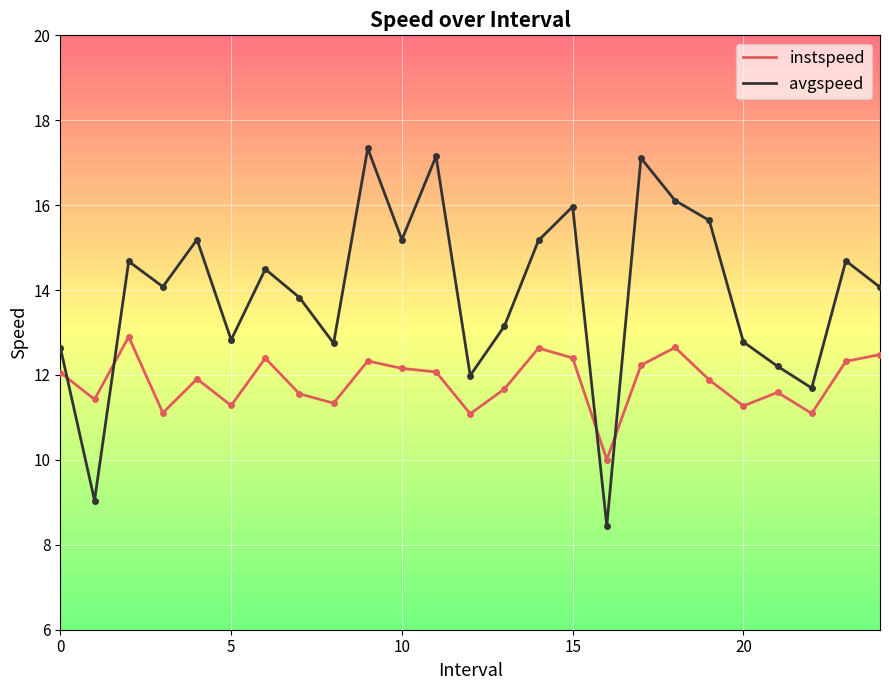

True or false: instspeed has more than 0 interior local peaks.

True